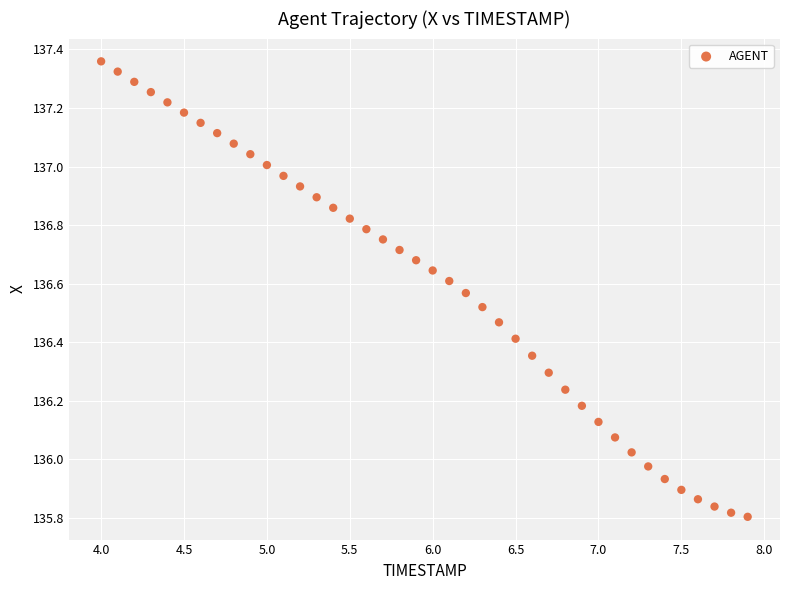

What is the range of Y values (max minus min)?

1.6